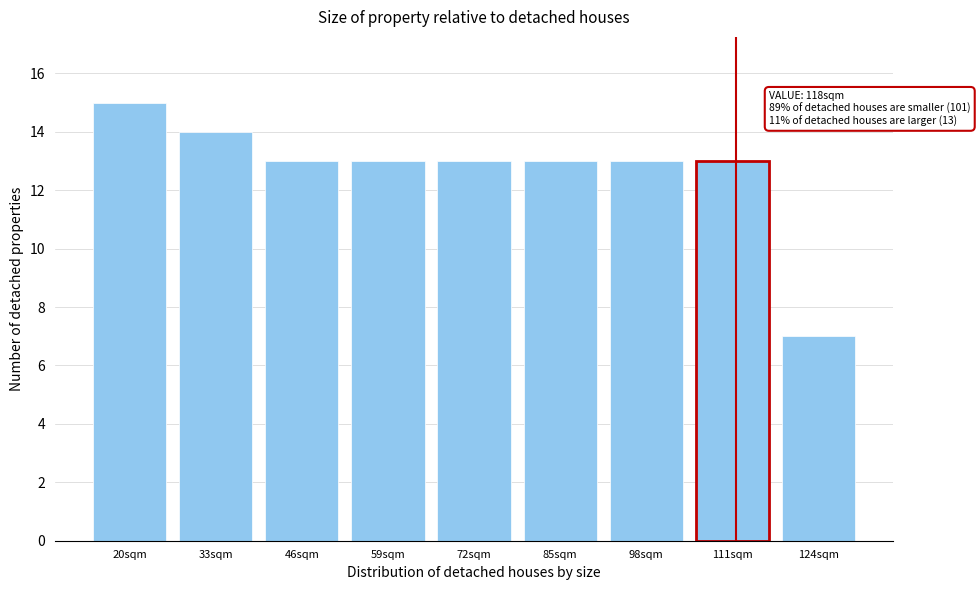

Reading right to left, transcribe all the data shown in this chart.

124sqm=7	111sqm=13	98sqm=13	85sqm=13	72sqm=13	59sqm=13	46sqm=13	33sqm=14	20sqm=15